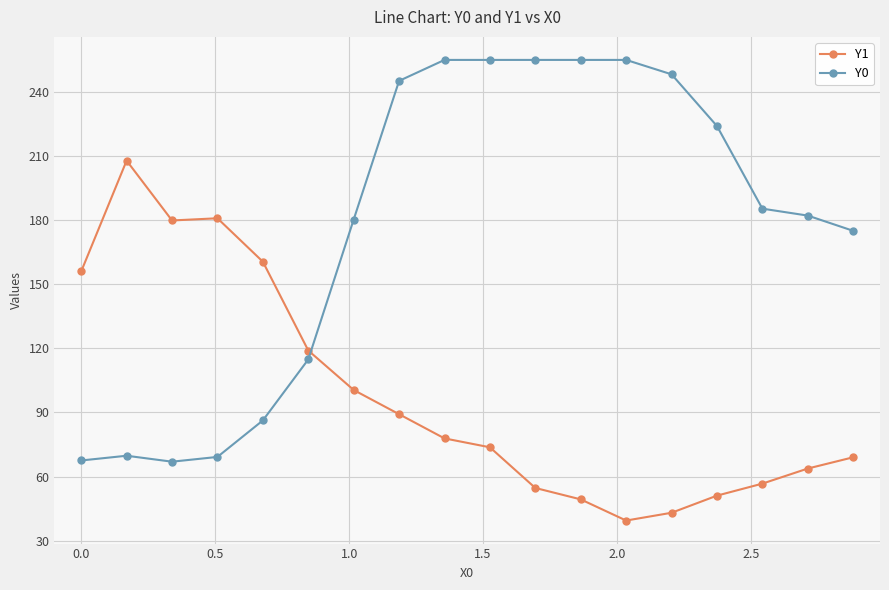

What is the smallest value displayed?

39.4